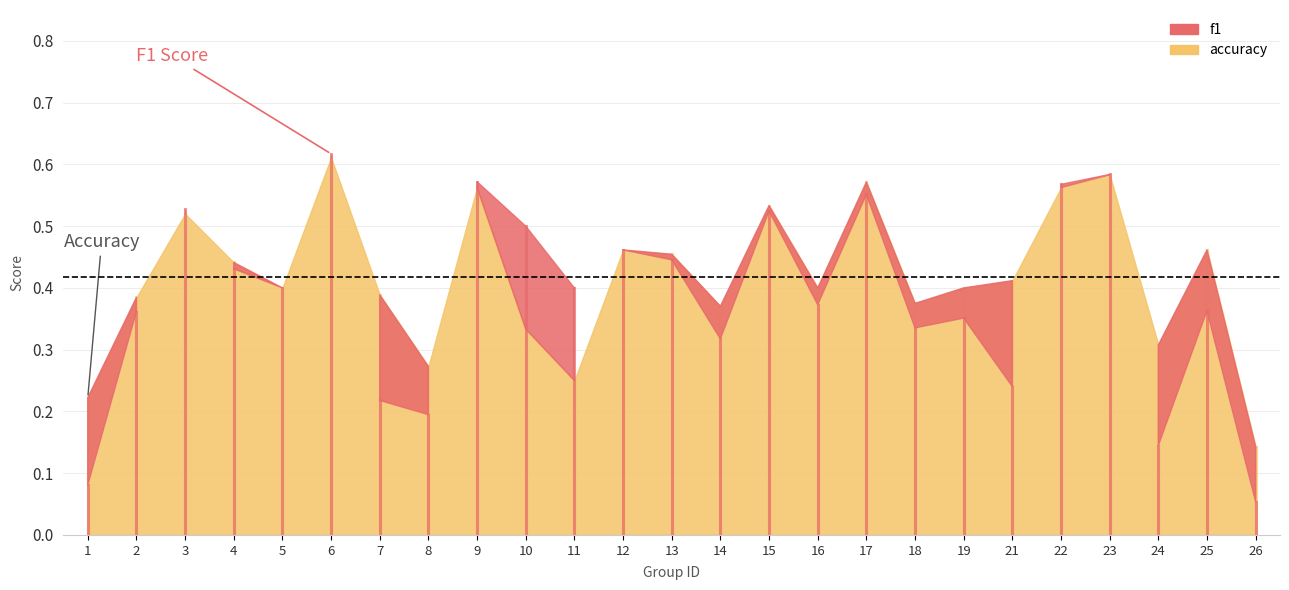

What is the minimum value for f1?

0.1